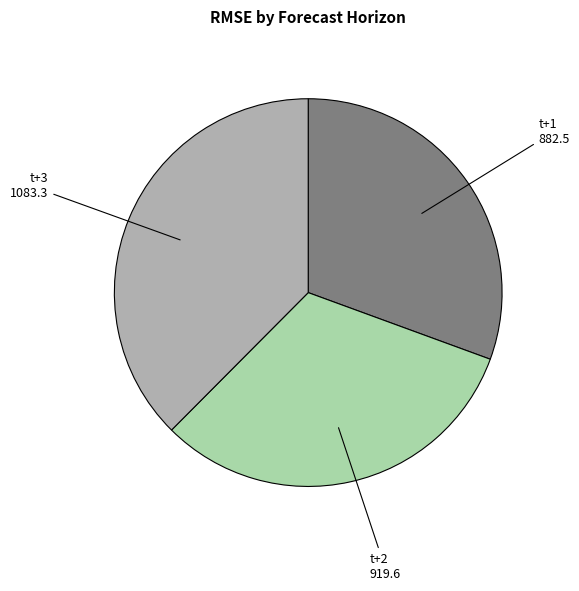

Which category has the biggest portion of the pie?

t+3